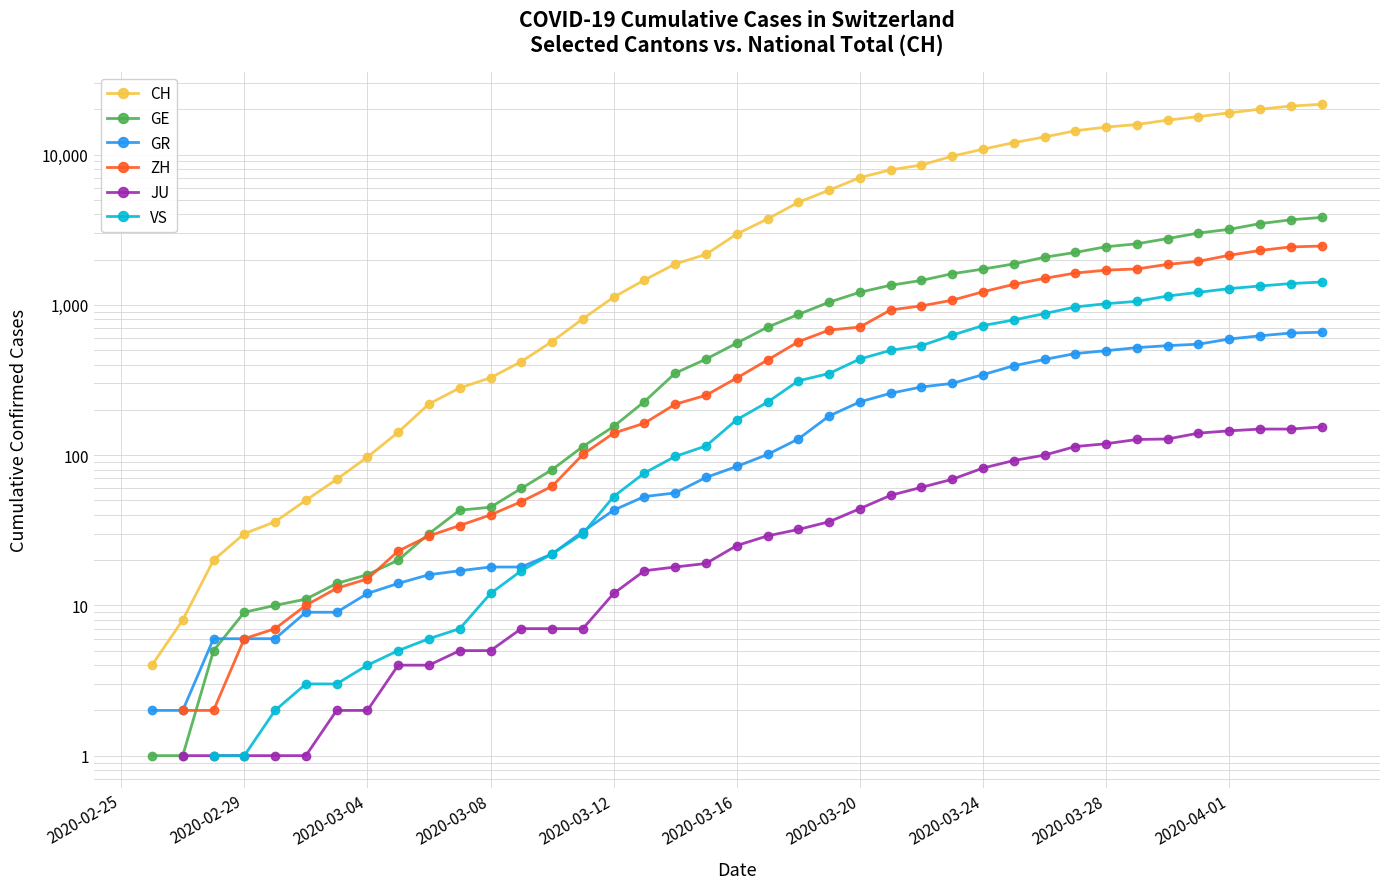

What is the difference between the CH values at 37 and 29?

8040.0